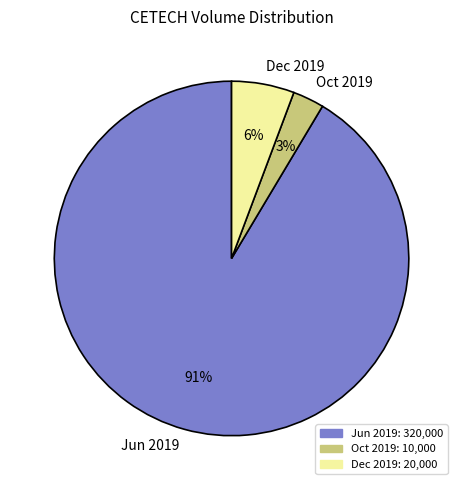

The Oct 2019 slice represents 3% of the pie. True or false?

True